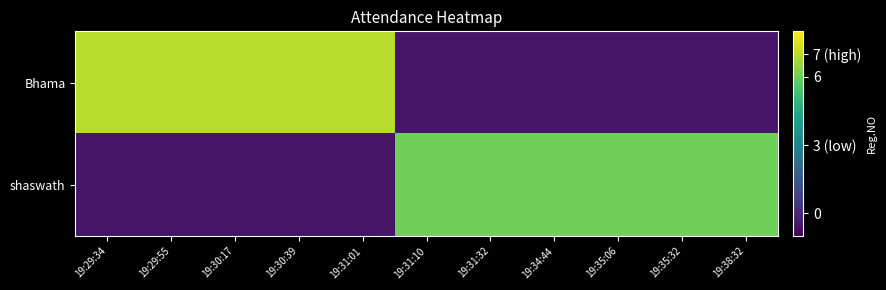

What is the difference between the highest and lowest values at 19:29:55?

7.5